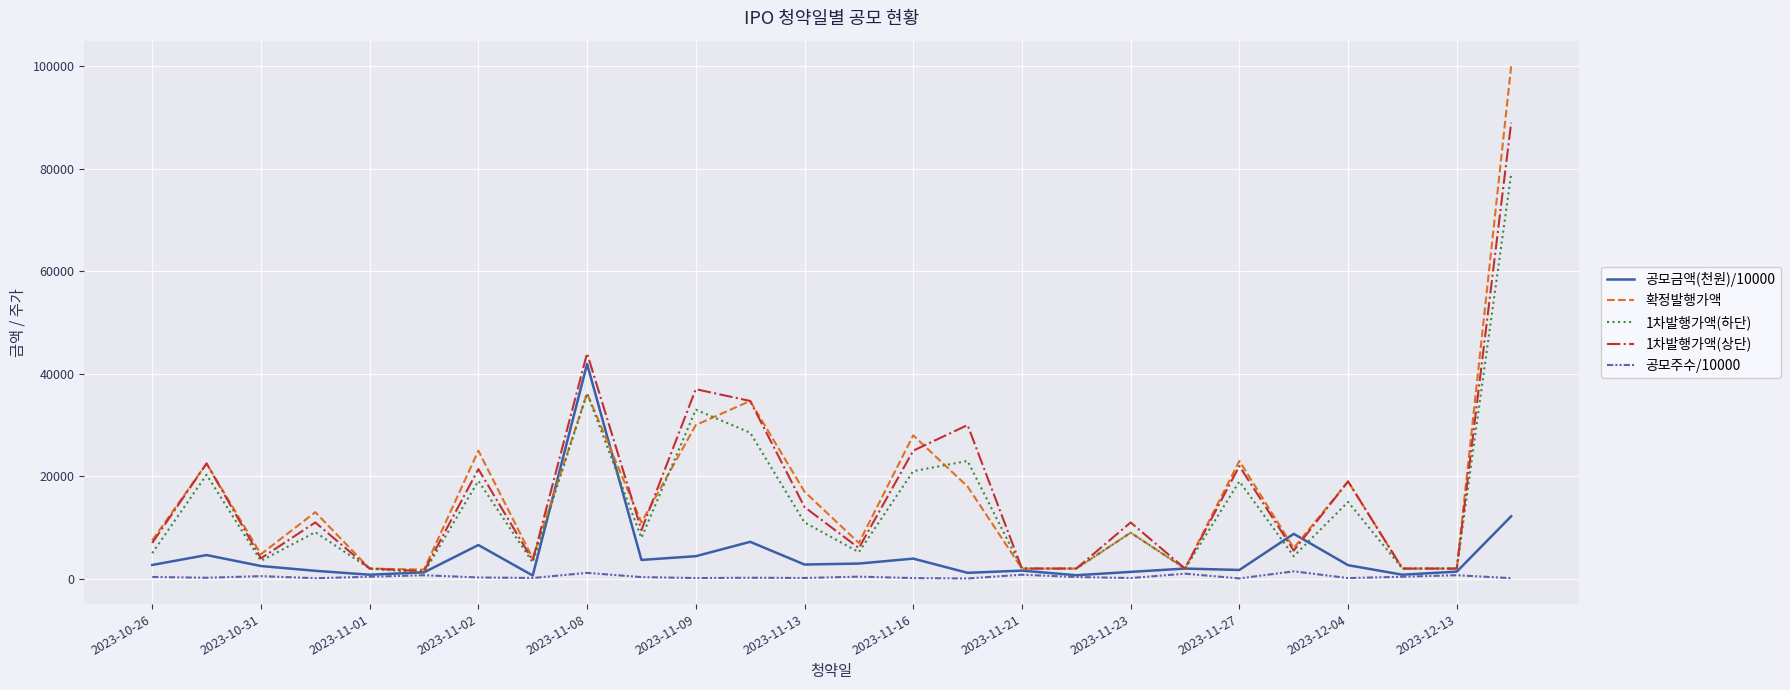

What is the maximum value for 공모금액(천원)/10000?

41922.5